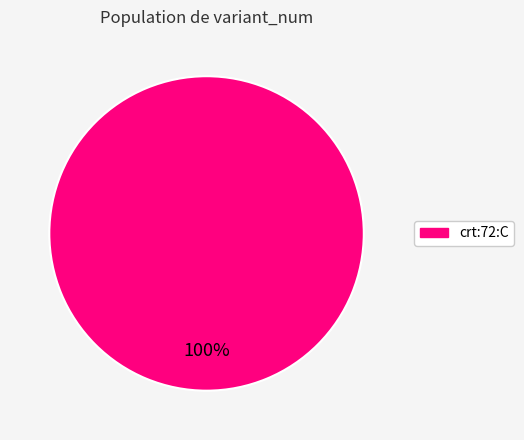

What percentage is the crt:72:C slice, to the nearest percent?

100%